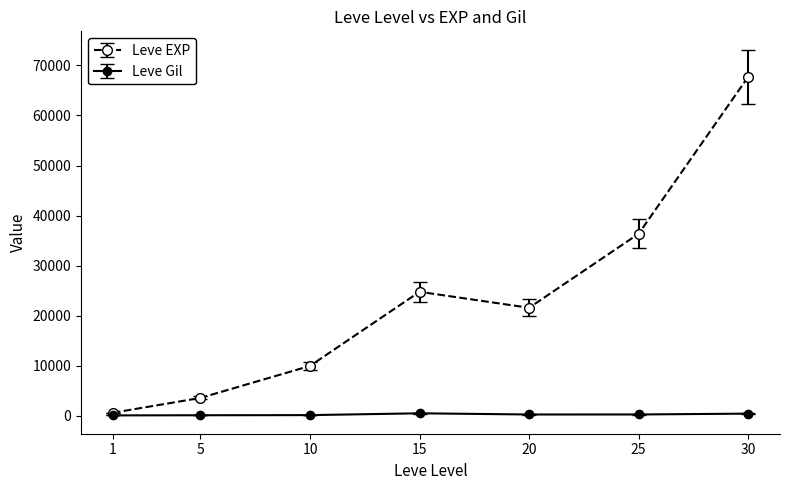

Which series has the widest spread of values?

Leve EXP